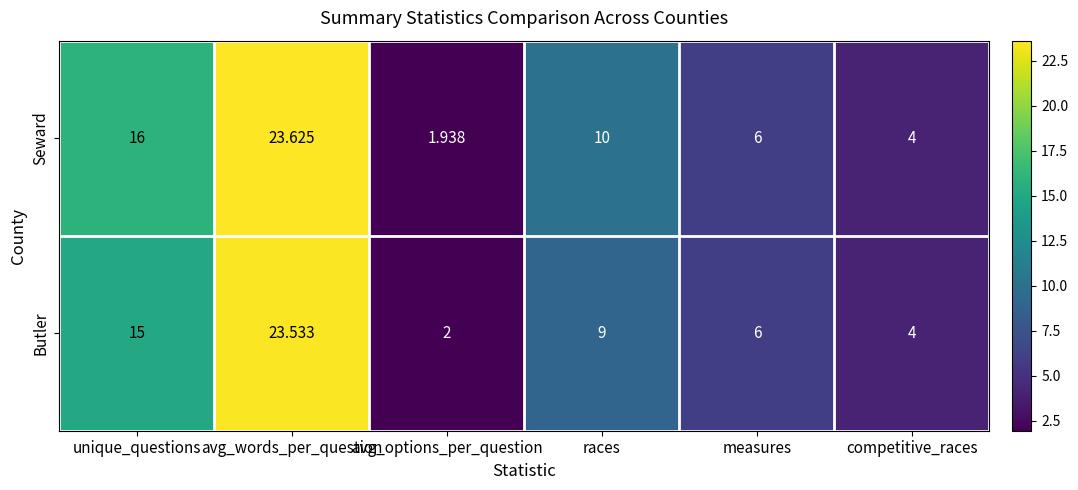

At which label is Seward closest to 12?

races